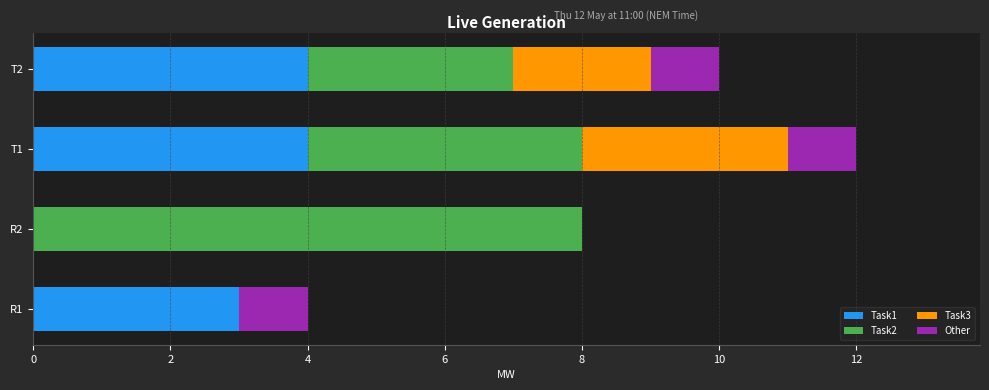

At which category is the sum across all series the highest?

T1